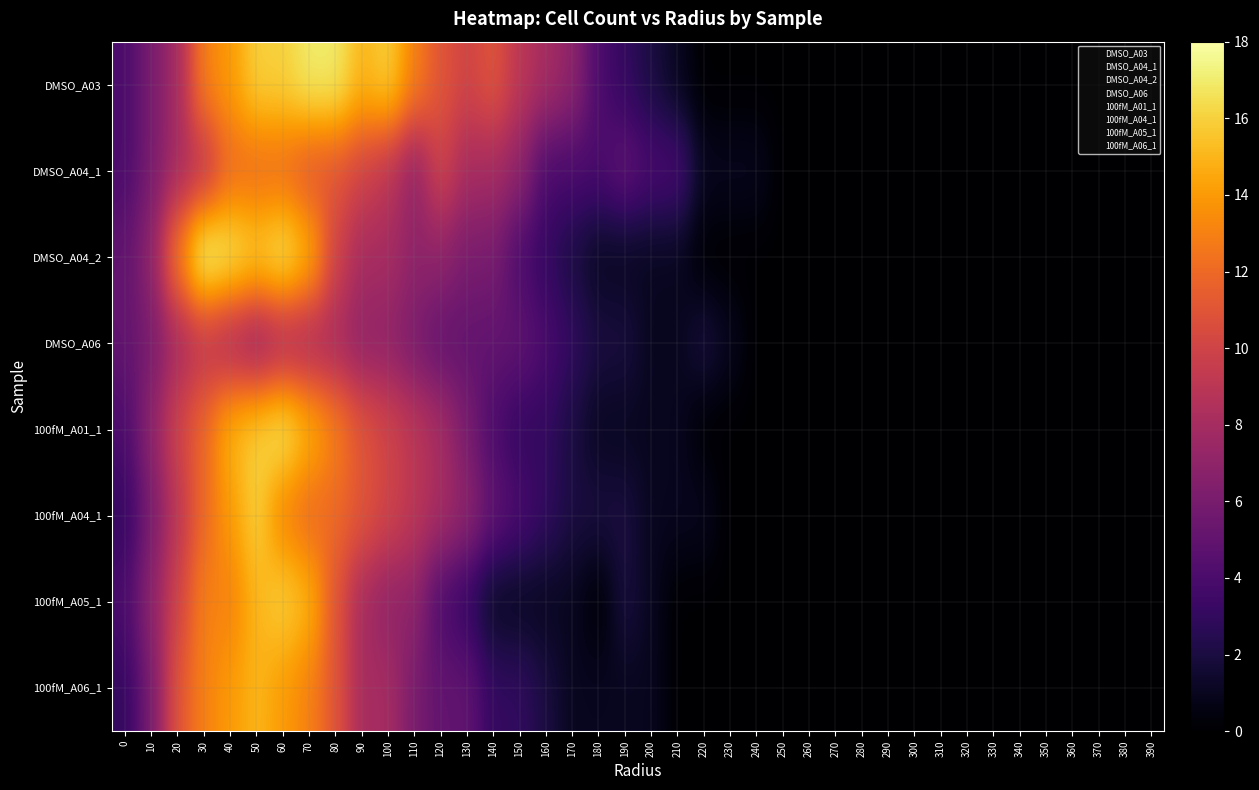

What is the difference between the highest and lowest values at 150?

9.0